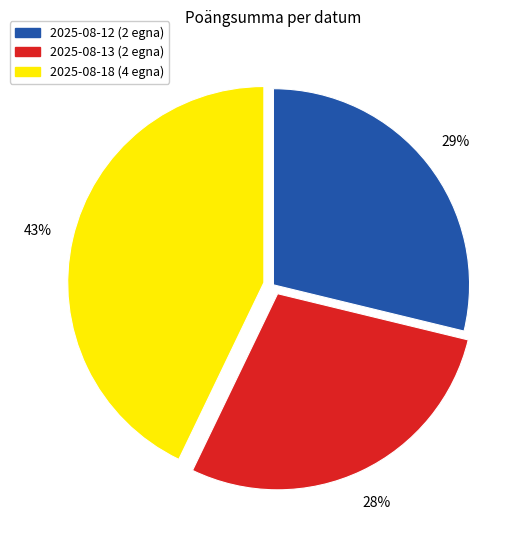

True or false: 2025-08-13 (2 egna) accounts for 21% of the total.

False